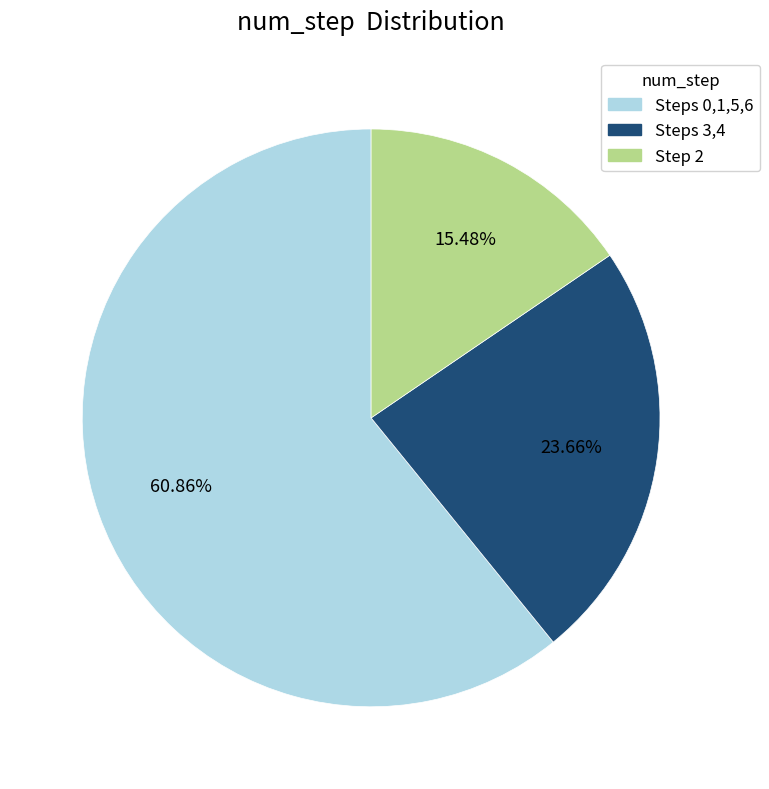

Combined, do Step 2 and Steps 3,4 account for over 50%?

No